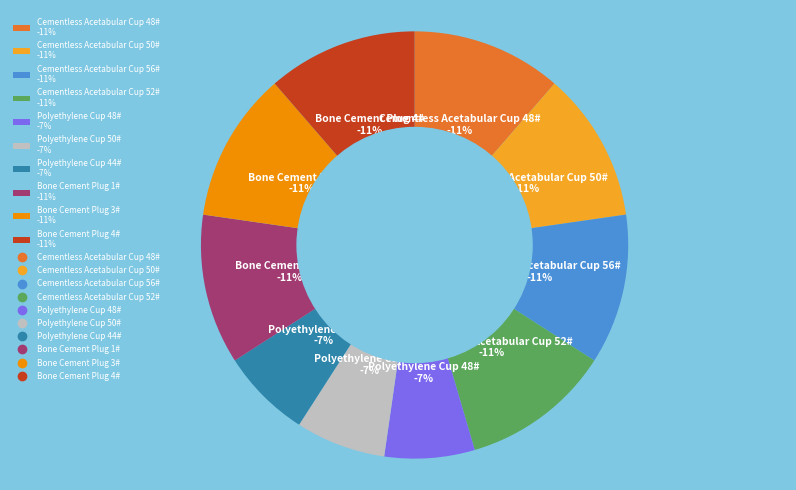

To the nearest percent, what is the combined percentage of Cementless Acetabular Cup 52# and Cementless Acetabular Cup 50#?

23%